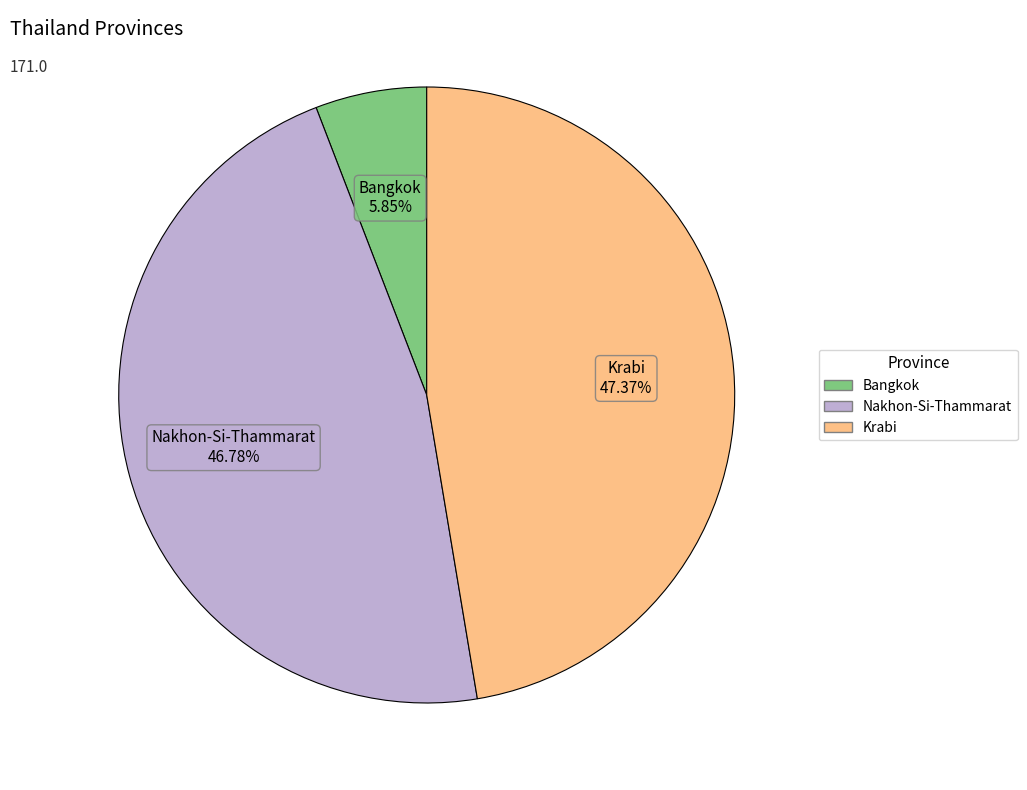

Which category has the biggest portion of the pie?

Krabi